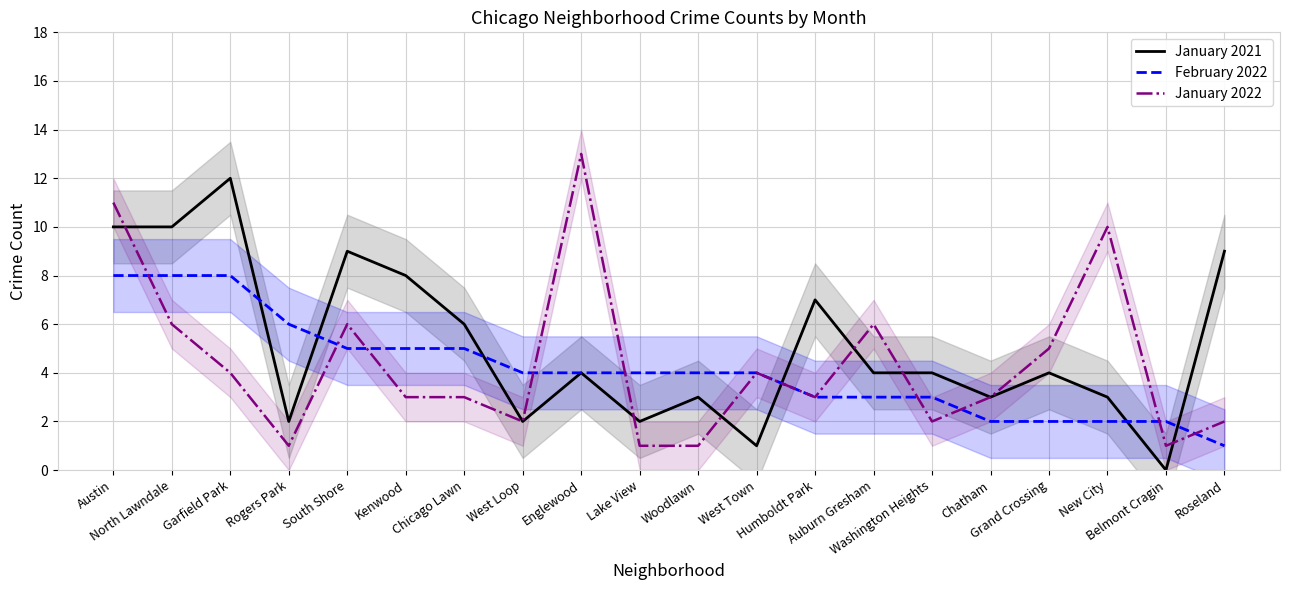

List the labels in order of January 2022 value, smallest first.

Rogers Park, Lake View, Woodlawn, Belmont Cragin, West Loop, Washington Heights, Roseland, Kenwood, Chicago Lawn, Humboldt Park, Chatham, Garfield Park, West Town, Grand Crossing, North Lawndale, South Shore, Auburn Gresham, New City, Austin, Englewood